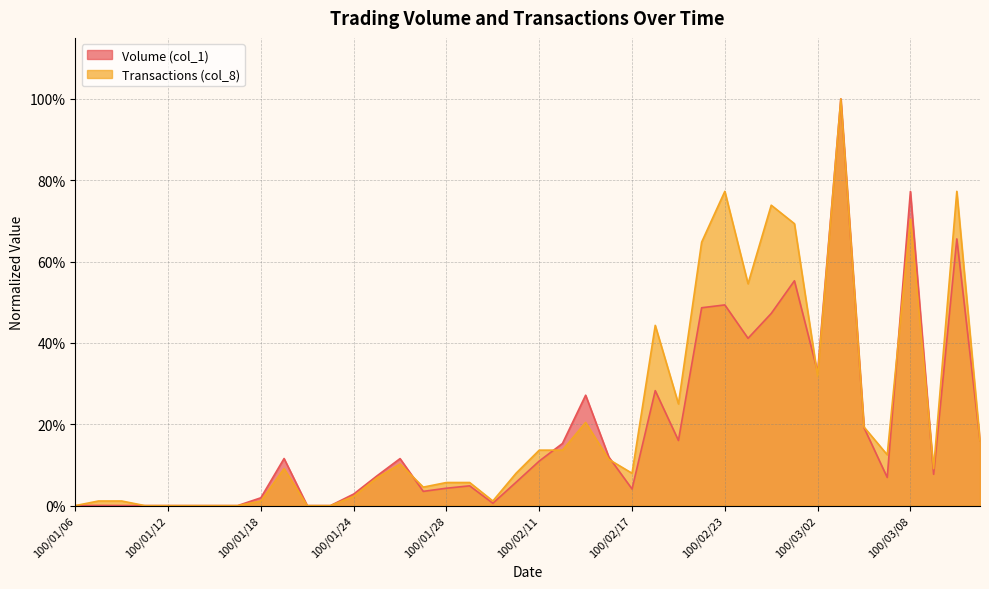

Where is Volume (col_1) nearest to the value 0?

100/01/06